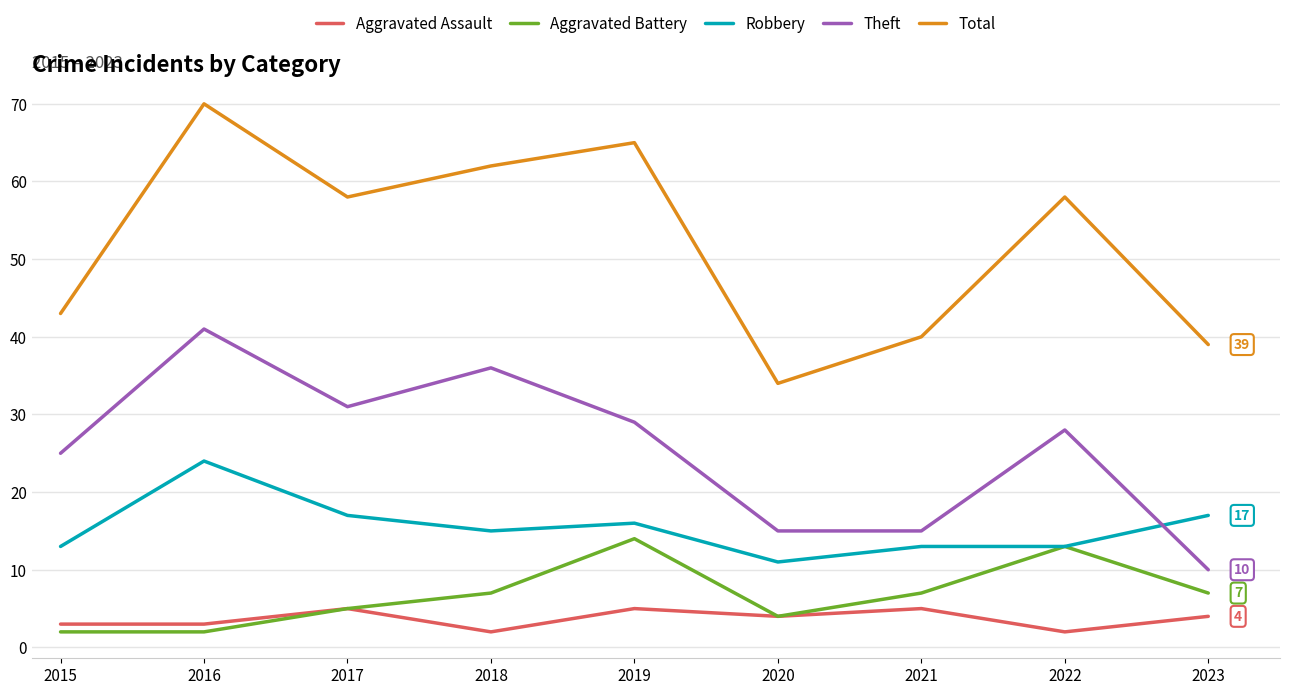

Reading left to right, what are all the values shown in this chart?

Aggravated Assault: 3	3	5	2	5	4	5	2	4
Aggravated Battery: 2	2	5	7	14	4	7	13	7
Robbery: 13	24	17	15	16	11	13	13	17
Theft: 25	41	31	36	29	15	15	28	10
Total: 43	70	58	62	65	34	40	58	39